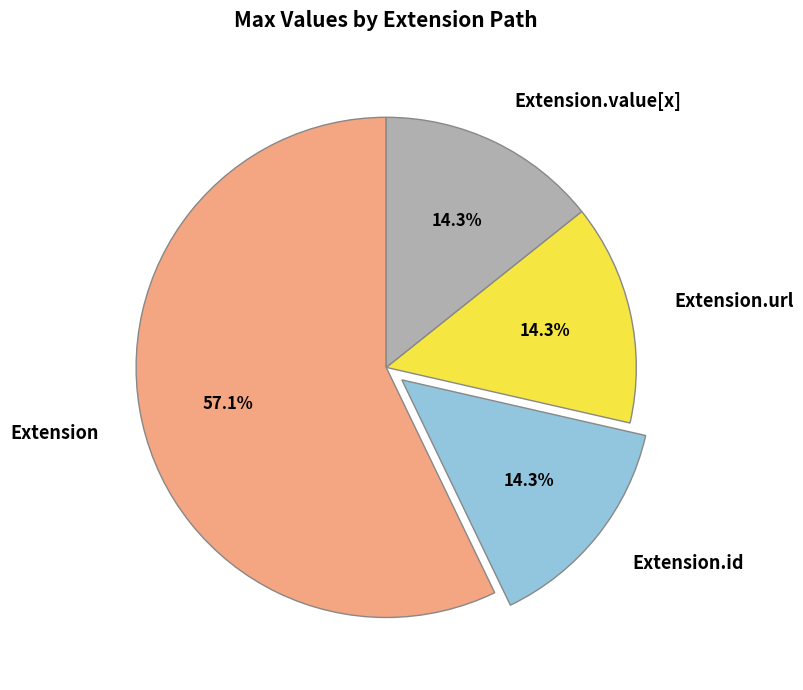

What is the ratio of the value at Extension.url to the value at Extension.id?

1.0